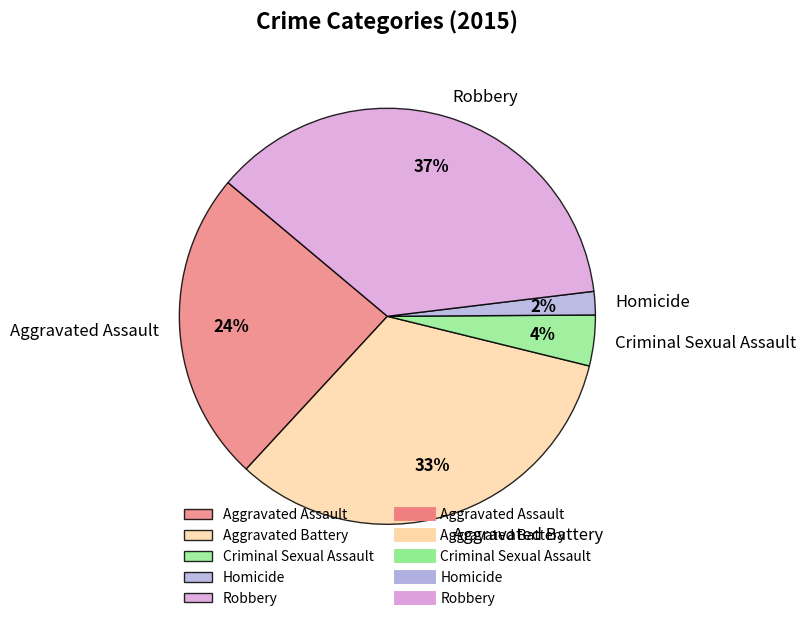

Which category has the smallest portion of the pie?

Homicide